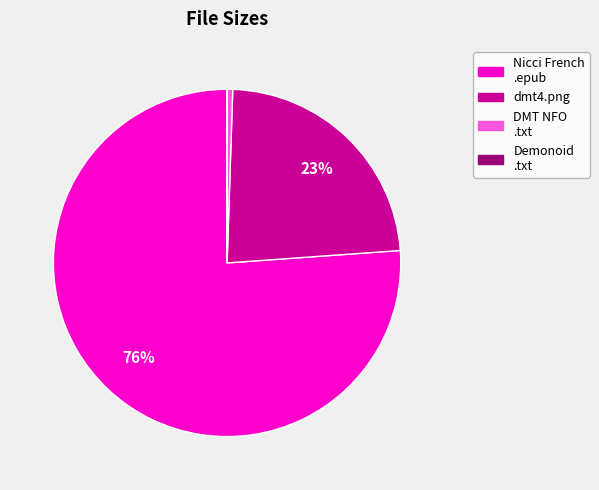

To the nearest percent, what is the average slice percentage?

25%